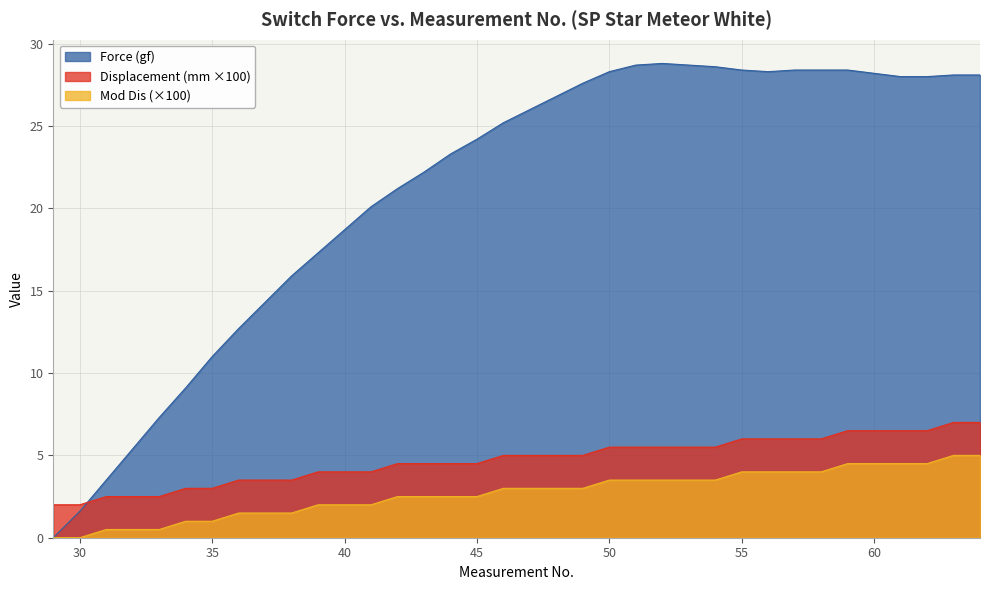

Is the value of Mod Dis at 51 greater than the value of Displacement (mm) at 49?

No